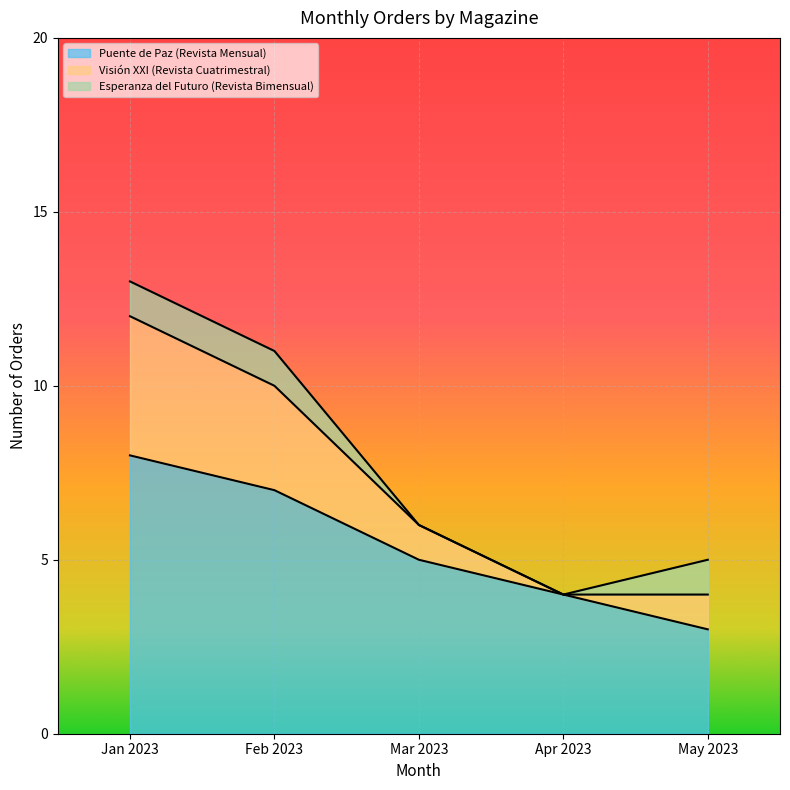

True or false: Visión XXI (Revista Cuatrimestral) and Puente de Paz (Revista Mensual) intersect in this chart.

False